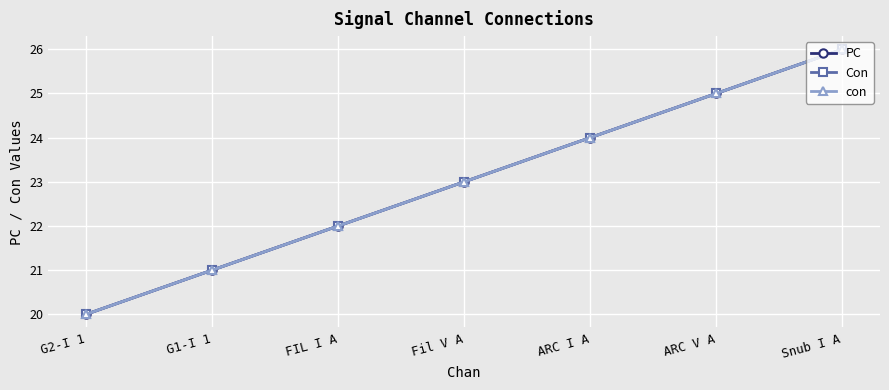

Is it true that Con equals 29 at G2-I 1?

False